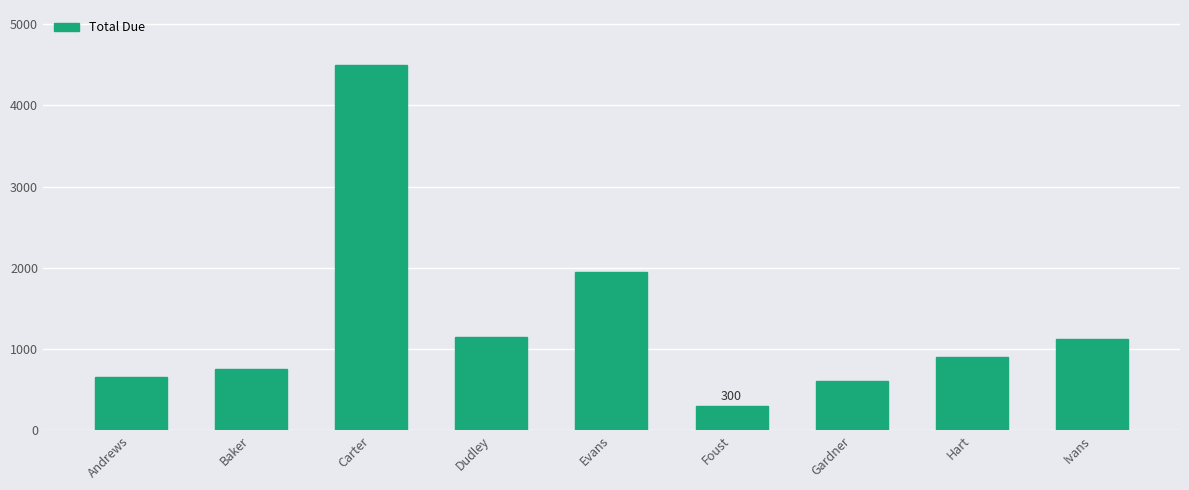

What is the average value?

1325